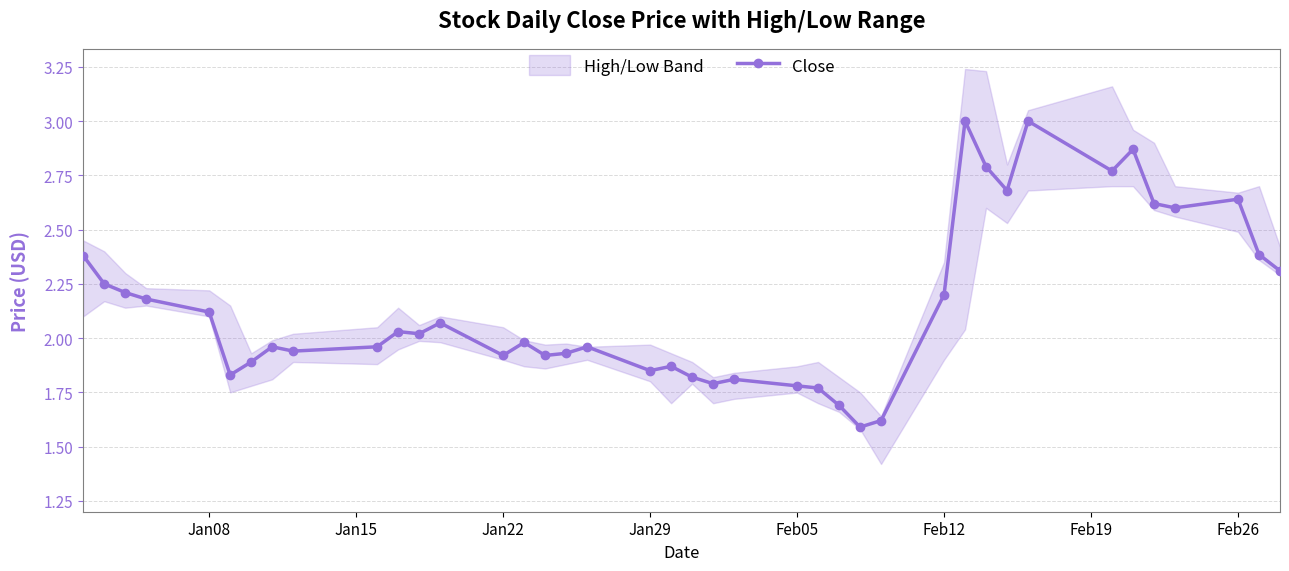

How many values exceed 2?

20